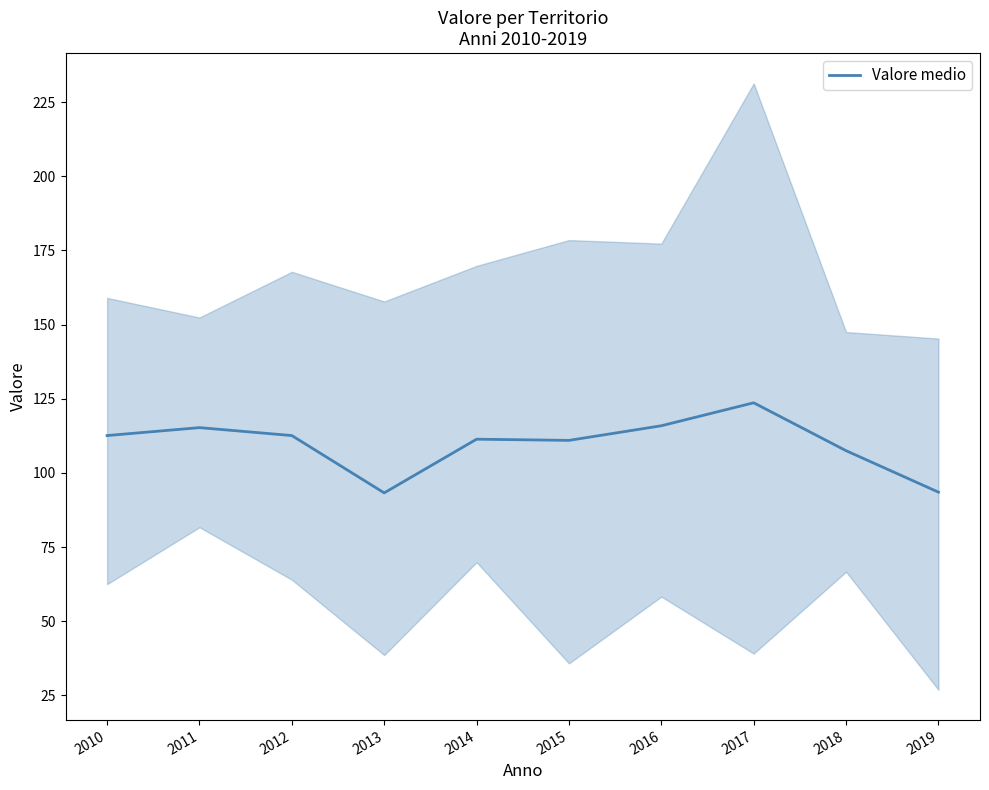

Is this an area chart (filled region under the line)?

No